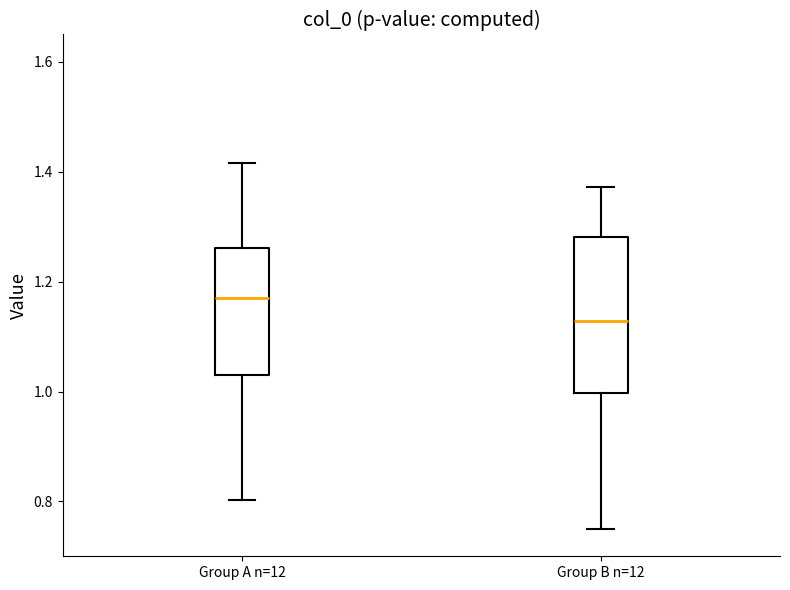

Which box is the tallest, from its lower edge to its upper edge?

Group B n=12